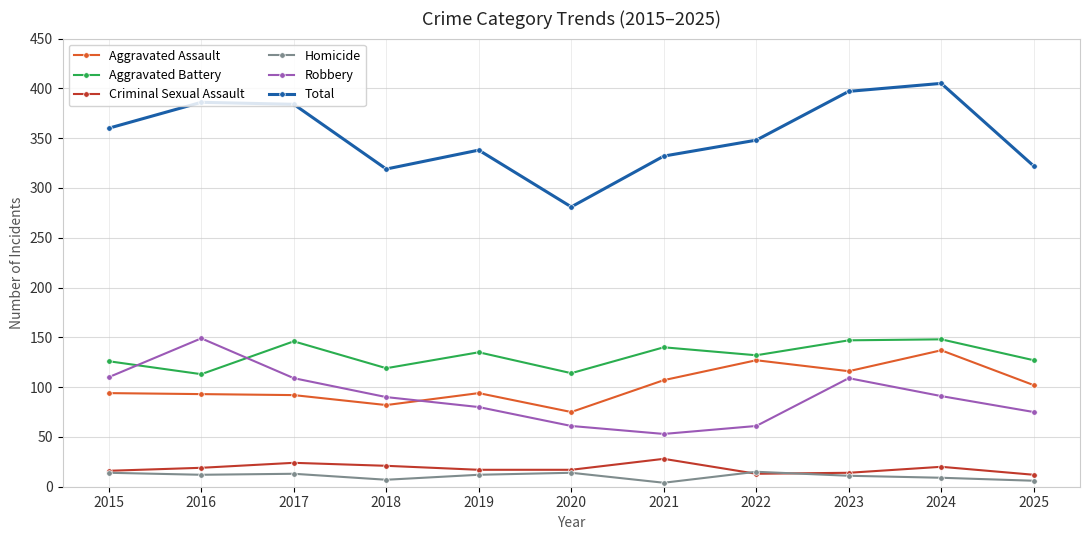

What is the maximum value shown in the chart?

405